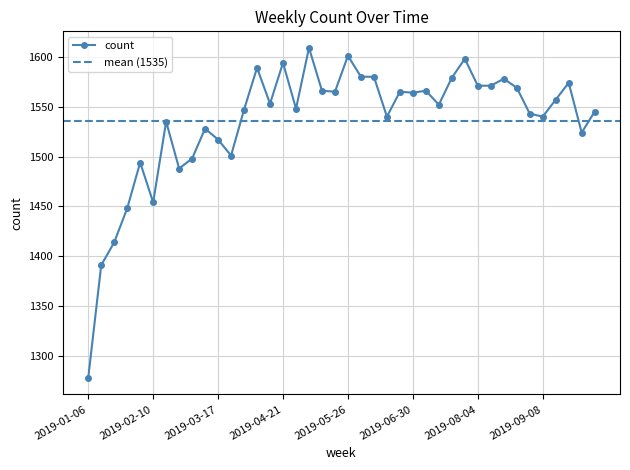

Reading right to left, extract all data points from this chart.

1545	1524	1574	1557	1540	1543	1569	1578	1571	1571	1598	1579	1552	1566	1564	1565	1540	1580	1580	1601	1565	1566	1609	1548	1594	1553	1589	1547	1501	1517	1528	1498	1488	1535	1454	1494	1448	1414	1391	1278